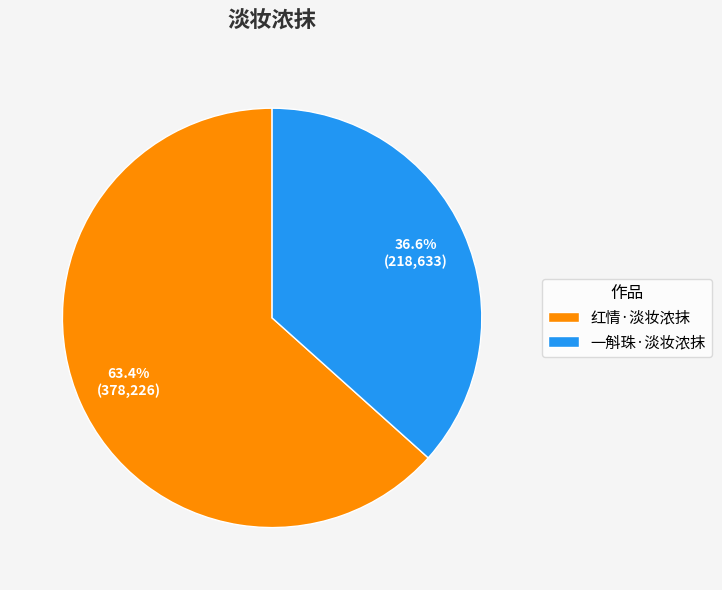

To the nearest percent, what is the difference between the 红情·淡妆浓抹 and 一斛珠·淡妆浓抹 slice percentages?

27%